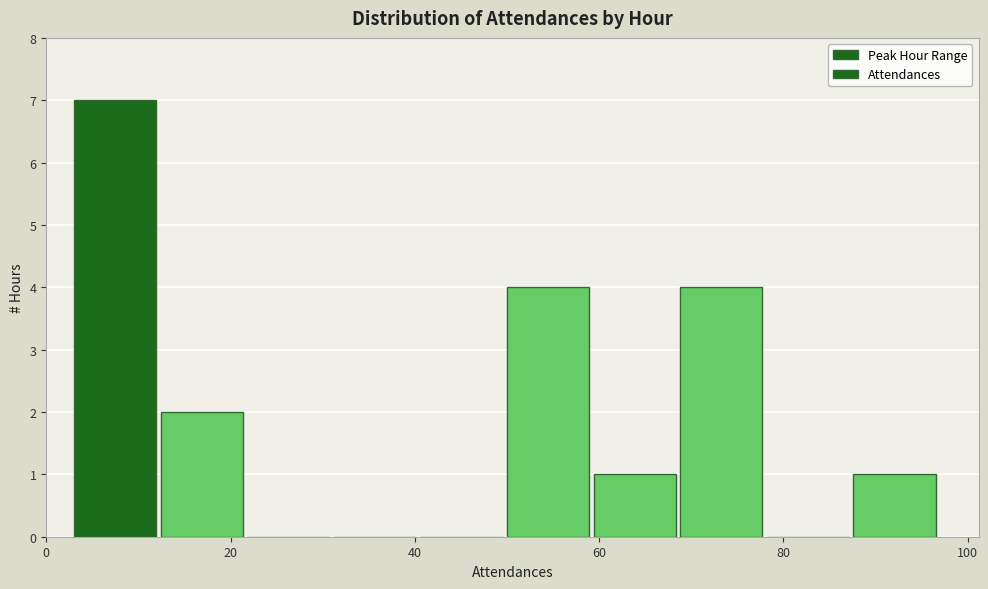

Reading left to right, list every bar in this chart as the range it spans on the x-axis followed by its height. Neither the bar edges nor the heights are printed on the chart, so give them approximately, as read against the axes.

3.0 to 12.4: 7
12.4 to 21.8: 2
21.8 to 31.2: 0
31.2 to 40.6: 0
40.6 to 50.0: 0
50.0 to 59.4: 4
59.4 to 68.8: 1
68.8 to 78.2: 4
78.2 to 87.6: 0
87.6 to 97.0: 1